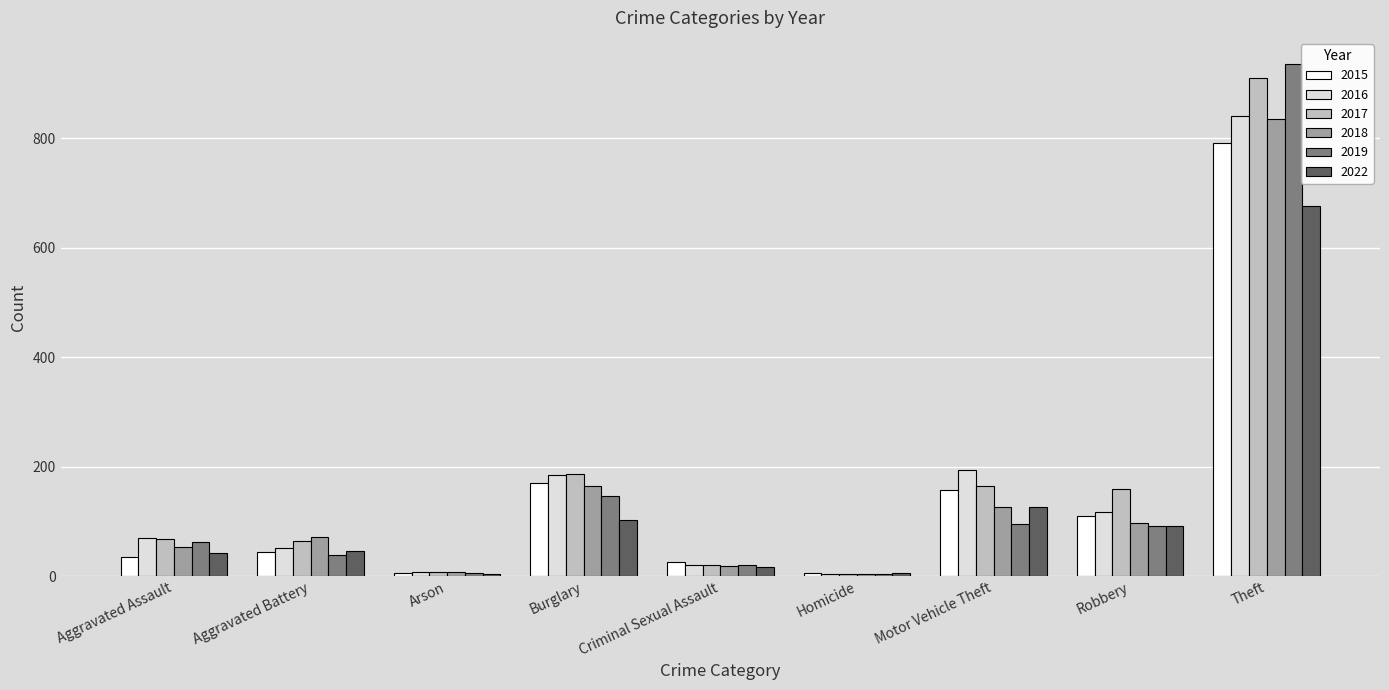

What is the difference between the maximum and minimum values in the 2022 series?

672